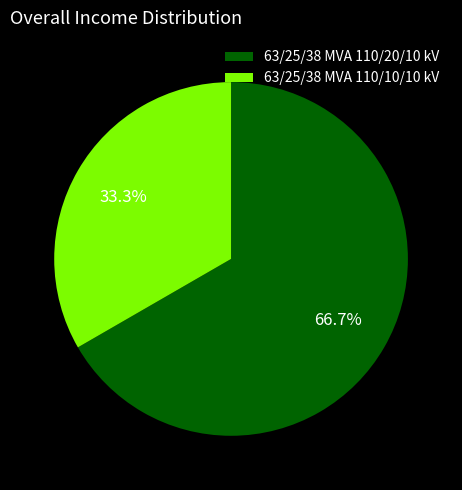

How many slices are in this pie chart?

2